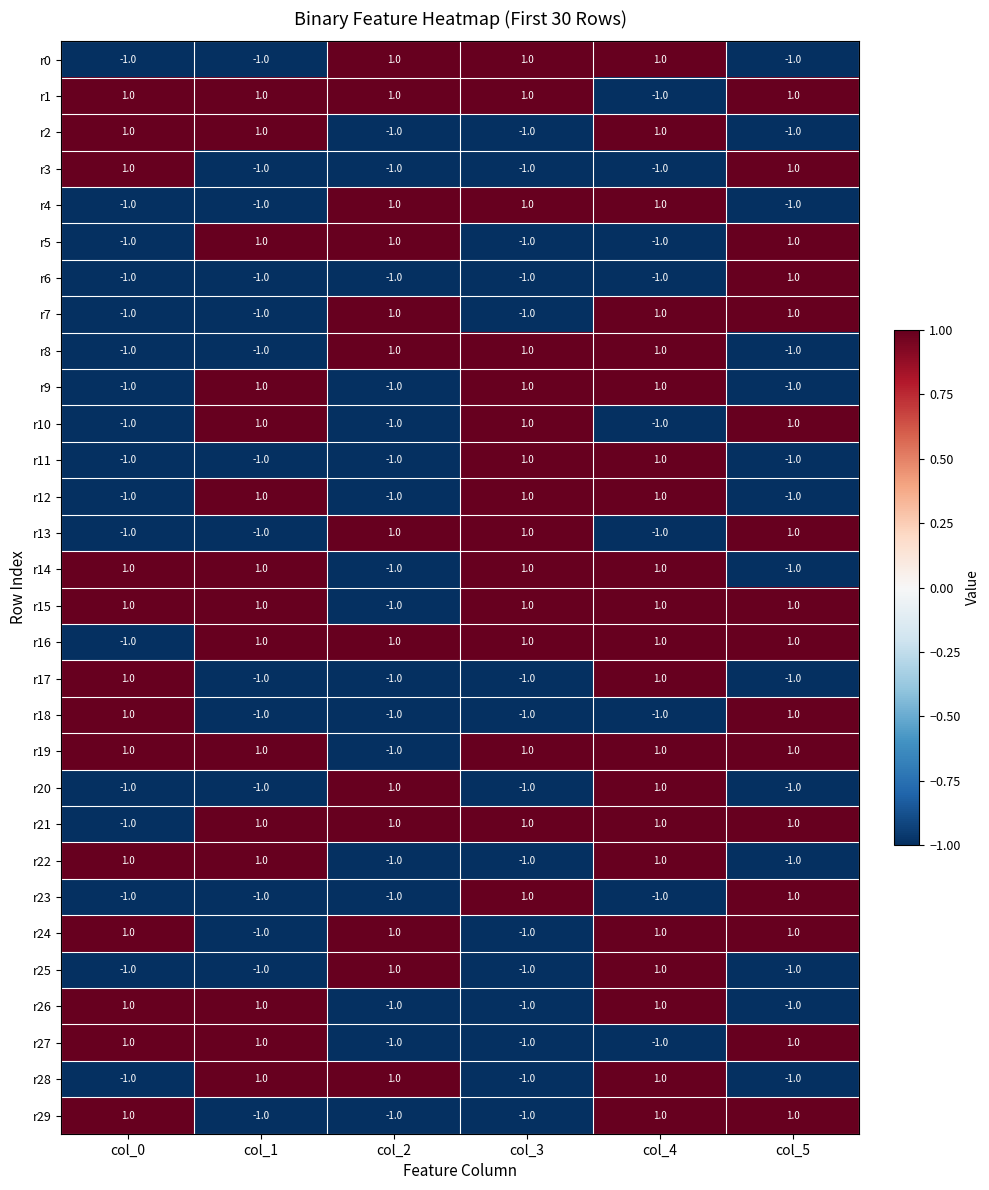

At which category is the sum across all series the highest?

col_4